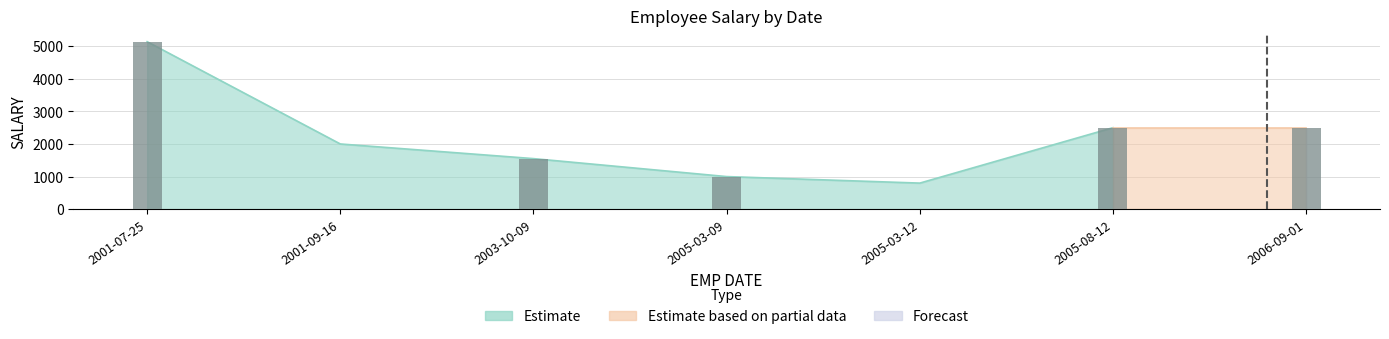

What value does the data have at 2006-09-01?

2500.0